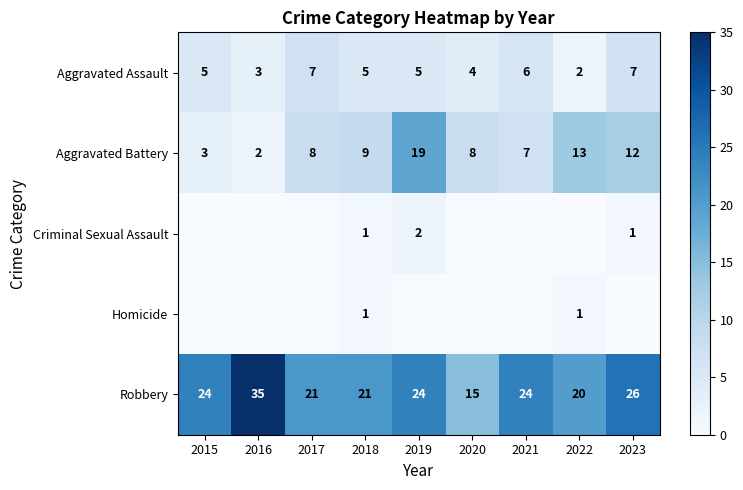

What is the difference between the maximum and second lowest values in the Aggravated Battery series?

16